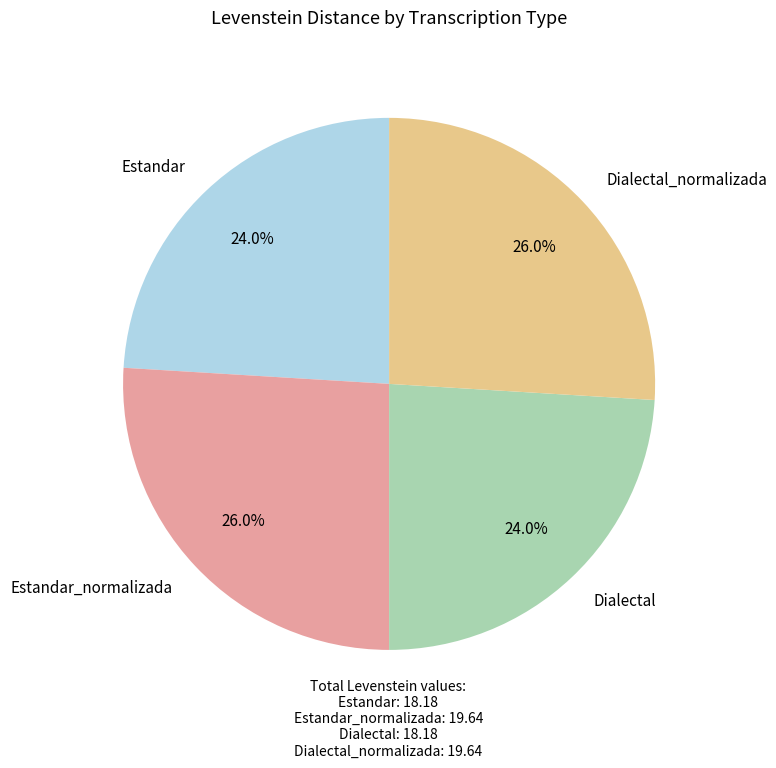

To the nearest percent, what portion does Estandar_normalizada represent?

26%